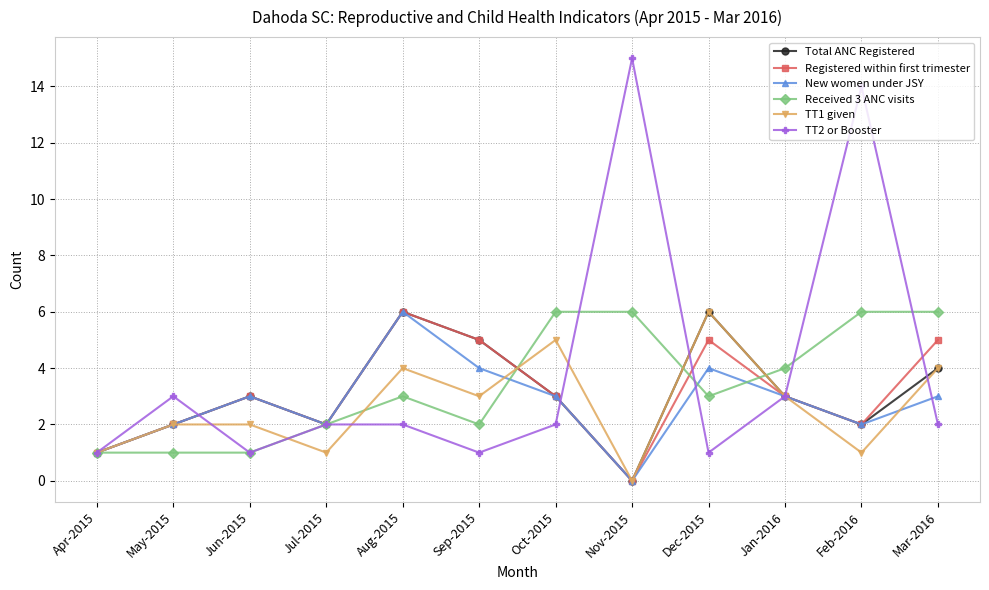

What are all the series names shown in the legend?

Total ANC Registered, Registered within first trimester, New women under JSY, Received 3 ANC visits, TT1 given, TT2 or Booster